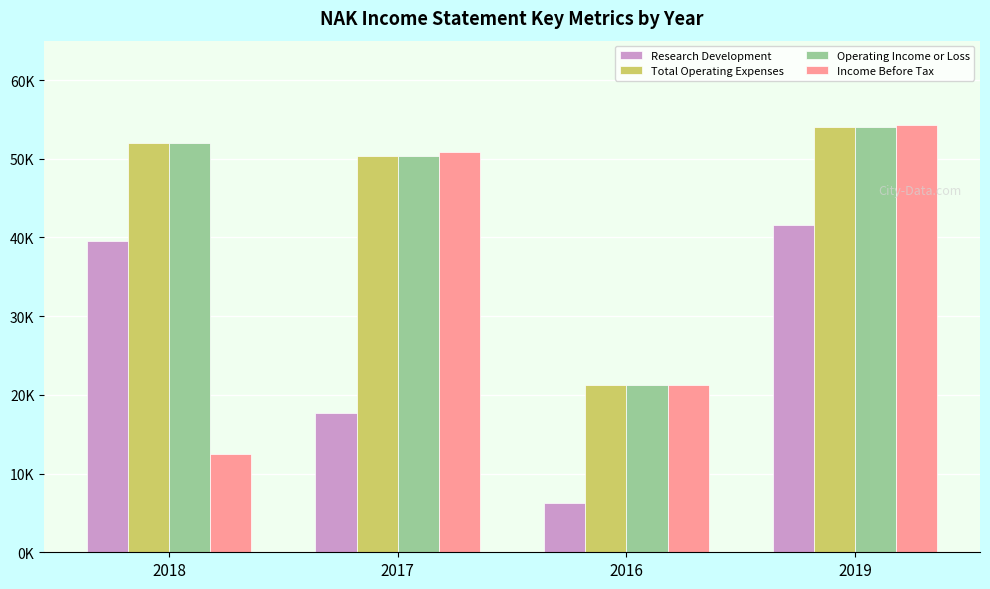

What is the label of the 4th bar from the left?

2019